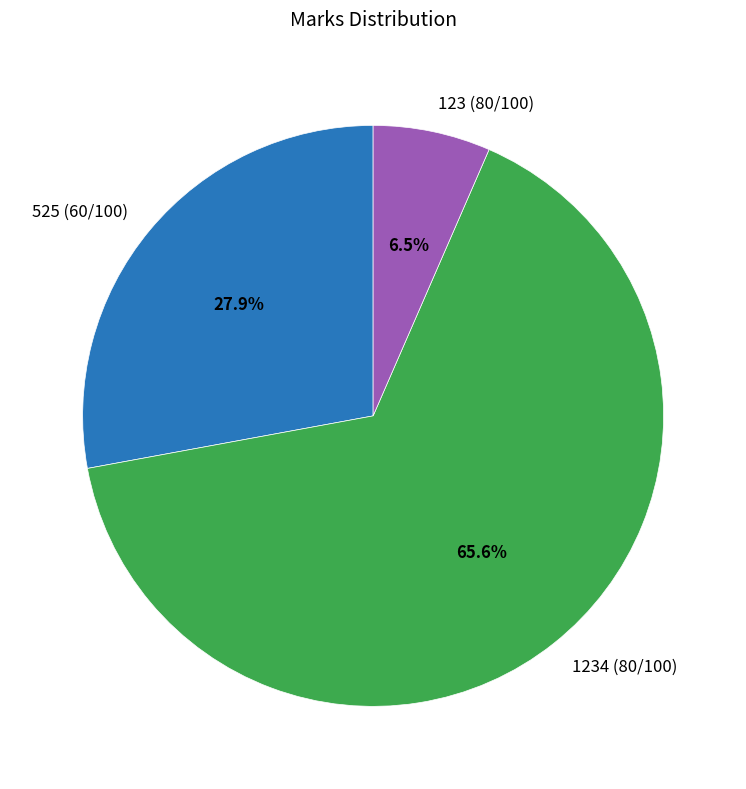

How much of the chart is everything except 123 (80/100)?

93.5%